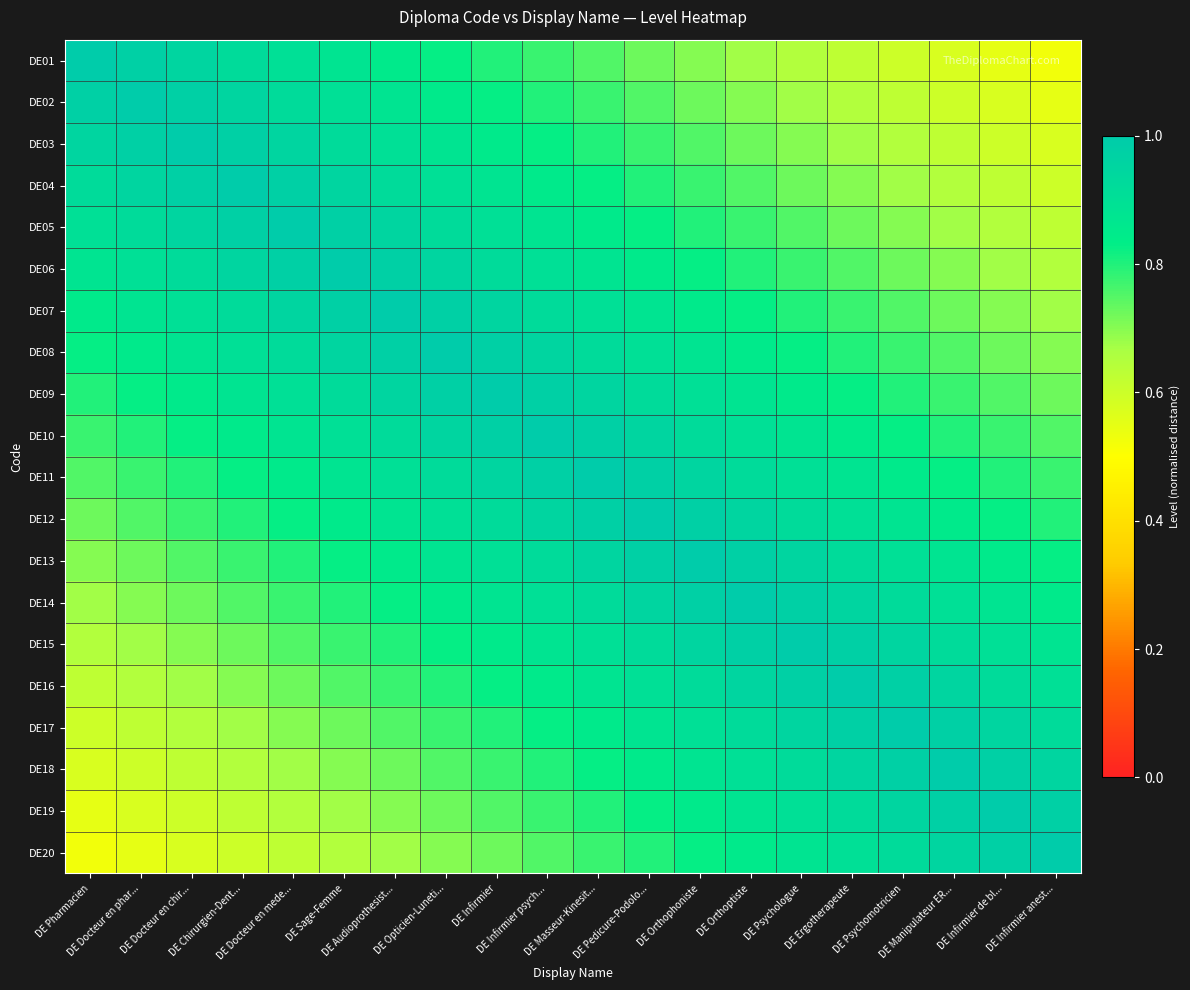

What is the spread (max minus min) of values at DE Docteur en phar...?

0.4